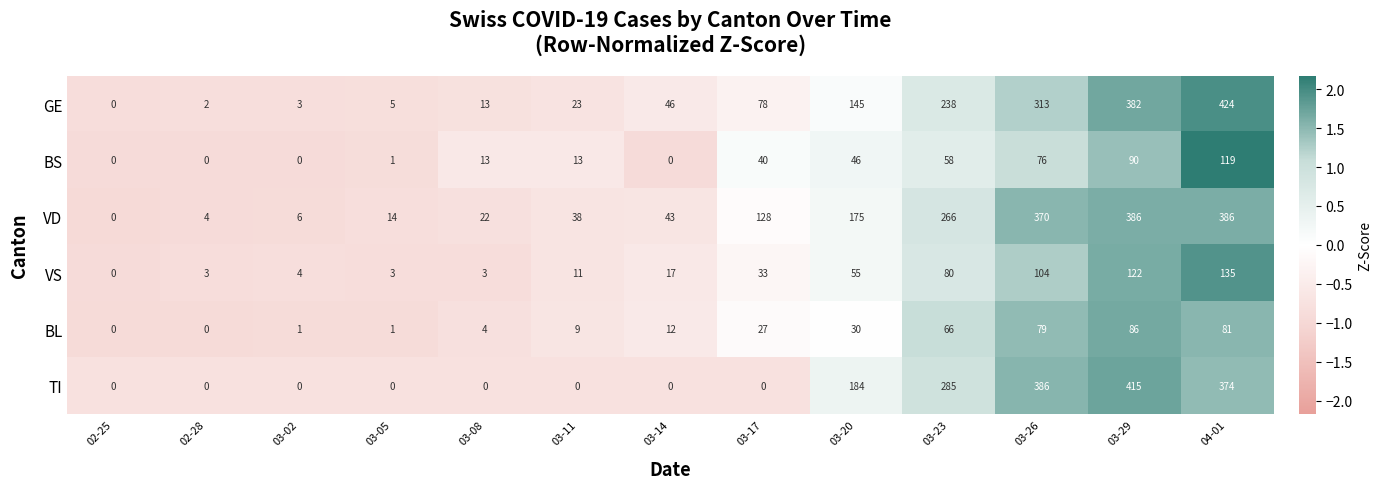

At which label does VS reach its peak?

04-01